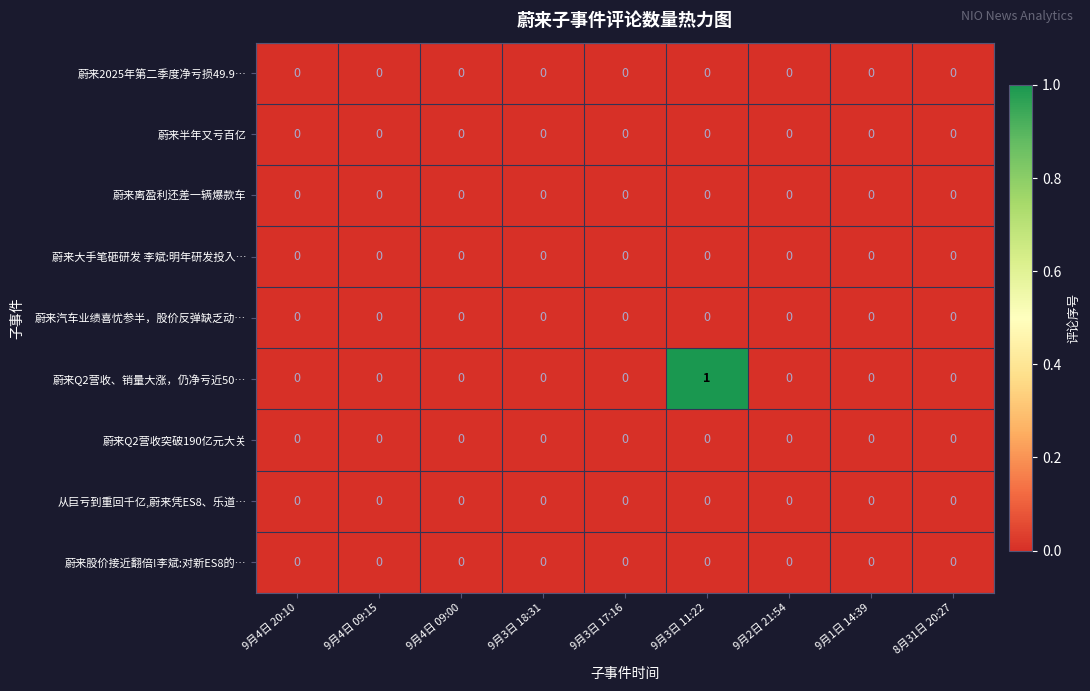

The 蔚来2025年第二季度净亏损49.9… series shows 0 at 9月2日 21:54. True or false?

True